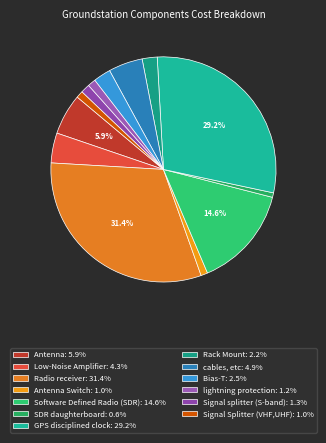

Is there any slice that represents more than half of the pie?

No